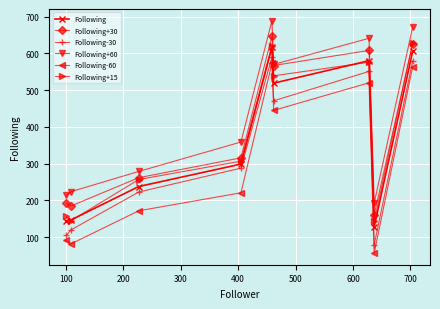

How many lines are shown in the chart?

6